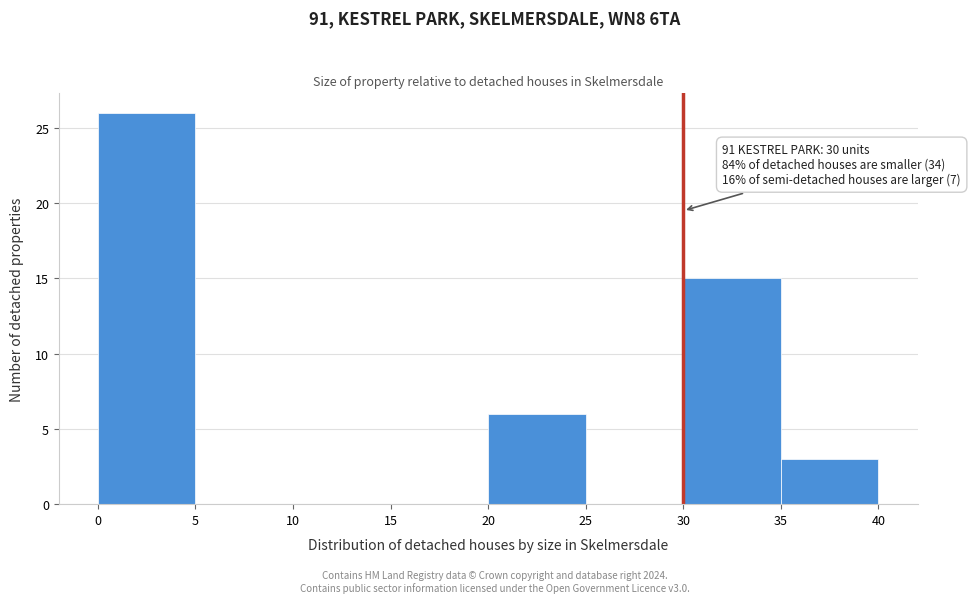

Over which range of the x-axis is the bar tallest?

0 to 5